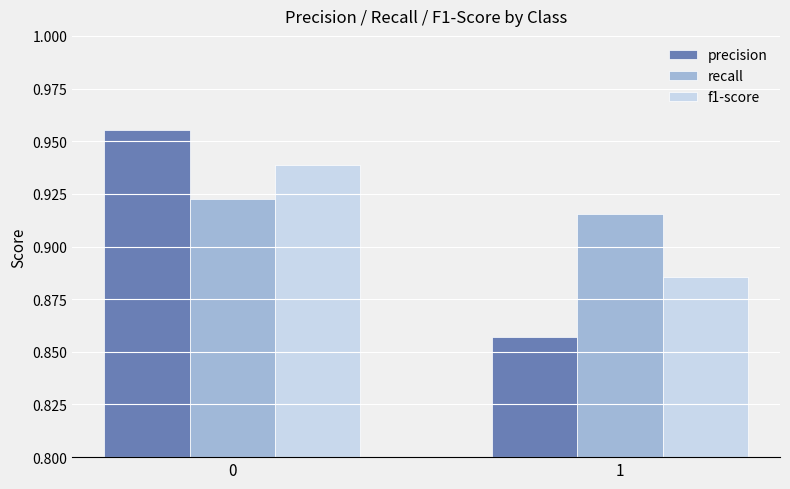

Is it true that f1-score equals 1.6 at 1?

False